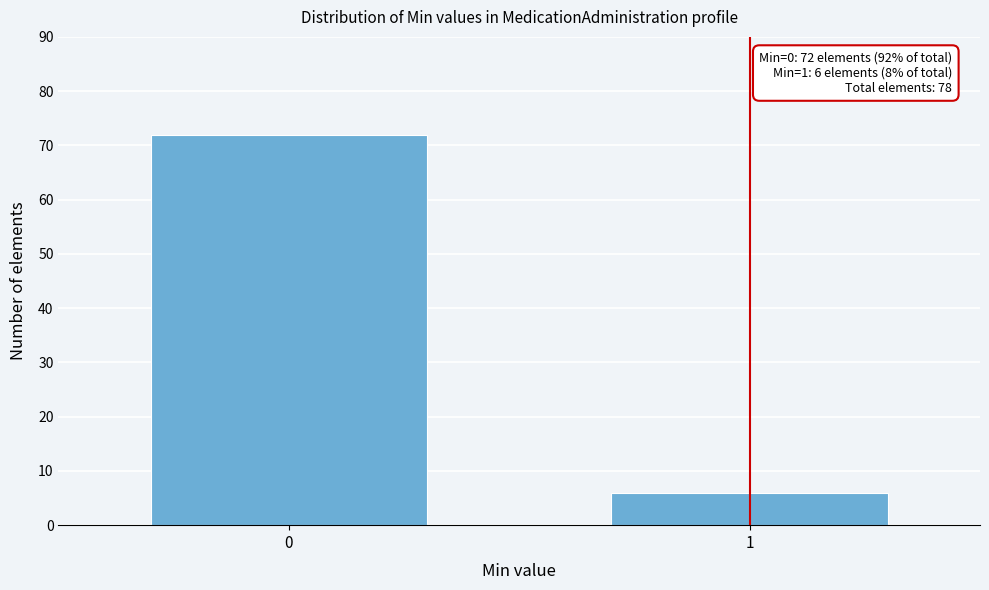

Reading right to left, what are all the values shown in this chart?

6	72